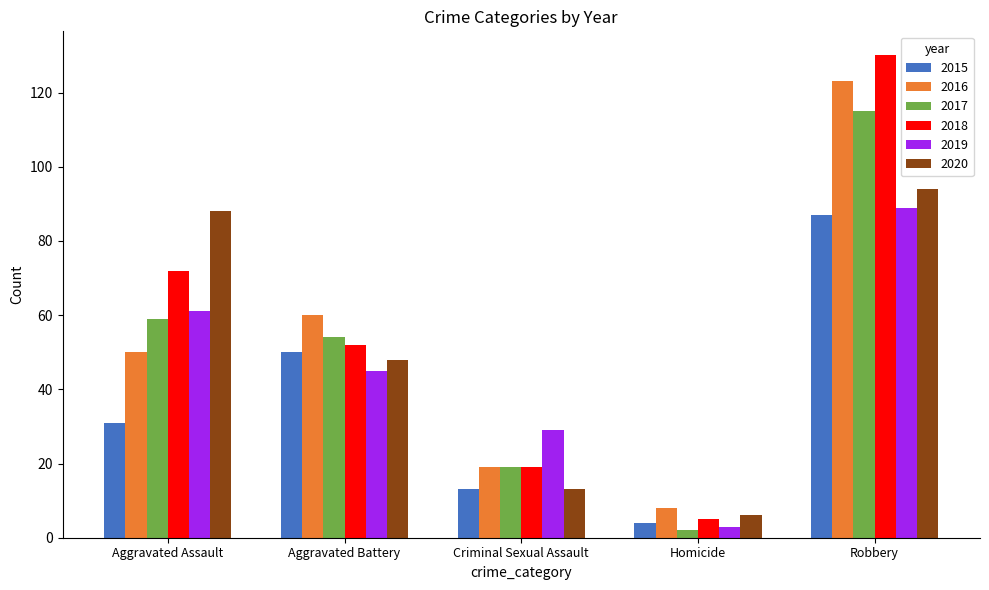

Between Aggravated Battery and Robbery, which series saw the biggest shift?

2018